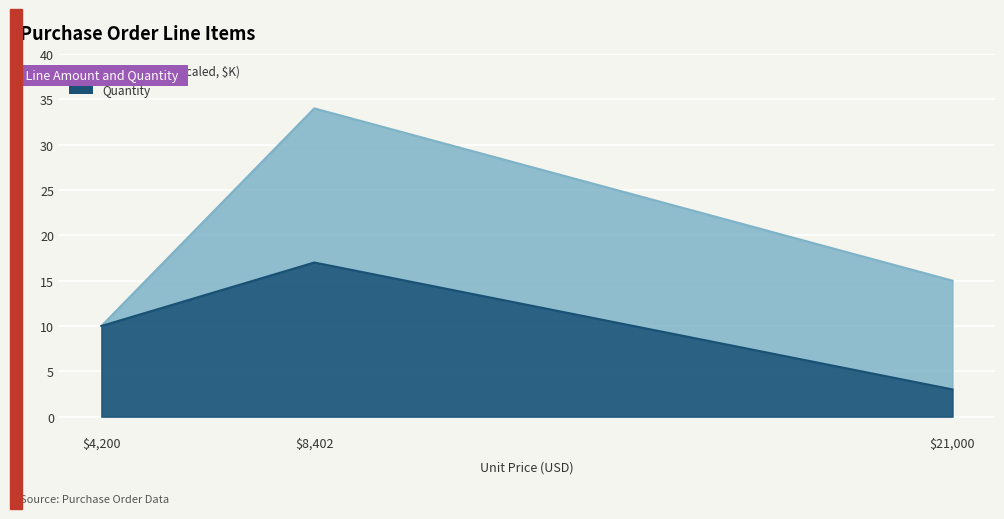

What is the difference between the Quantity values at $4,200 and $21,000?

7.0